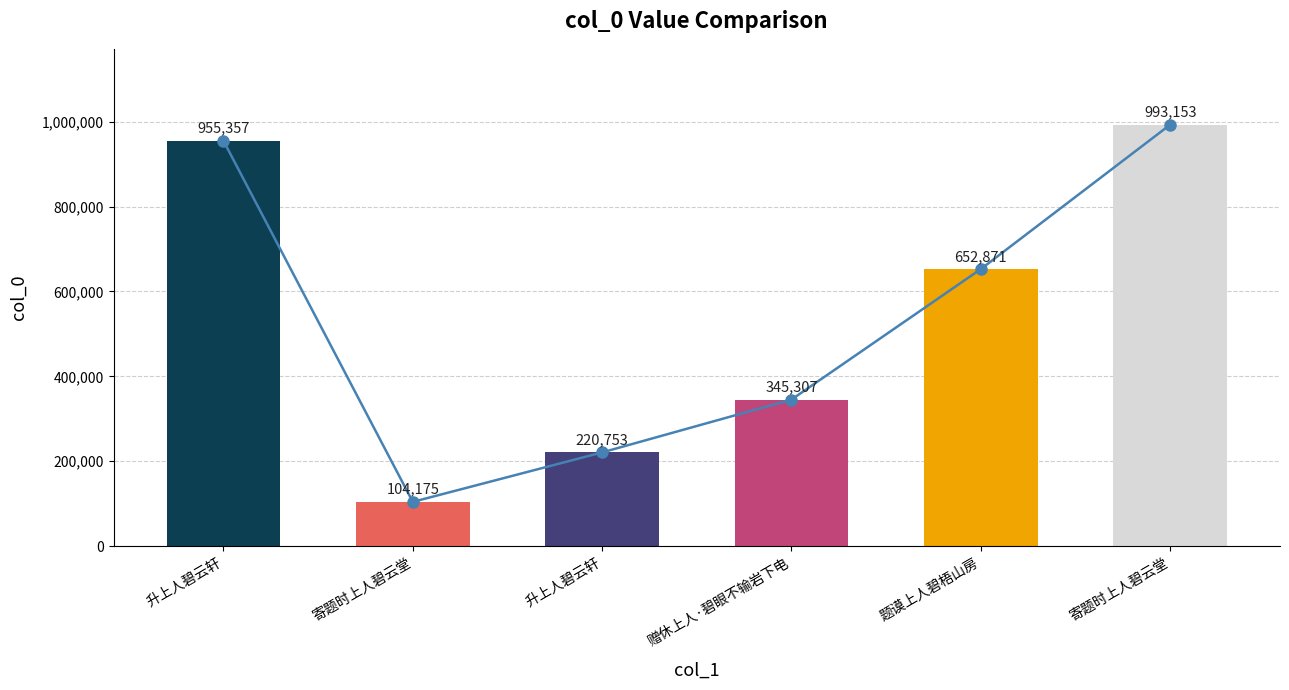

At which label does the data first exceed 652871?

升上人碧云轩